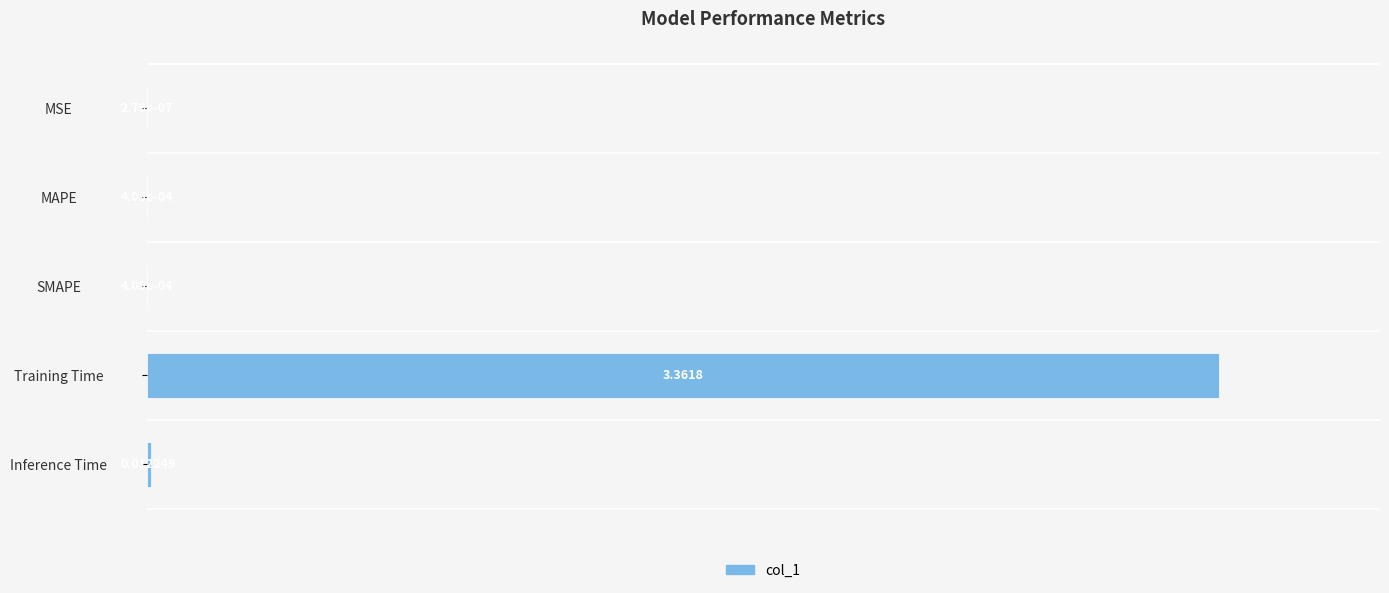

Which has a higher value, Training Time or MSE?

Training Time